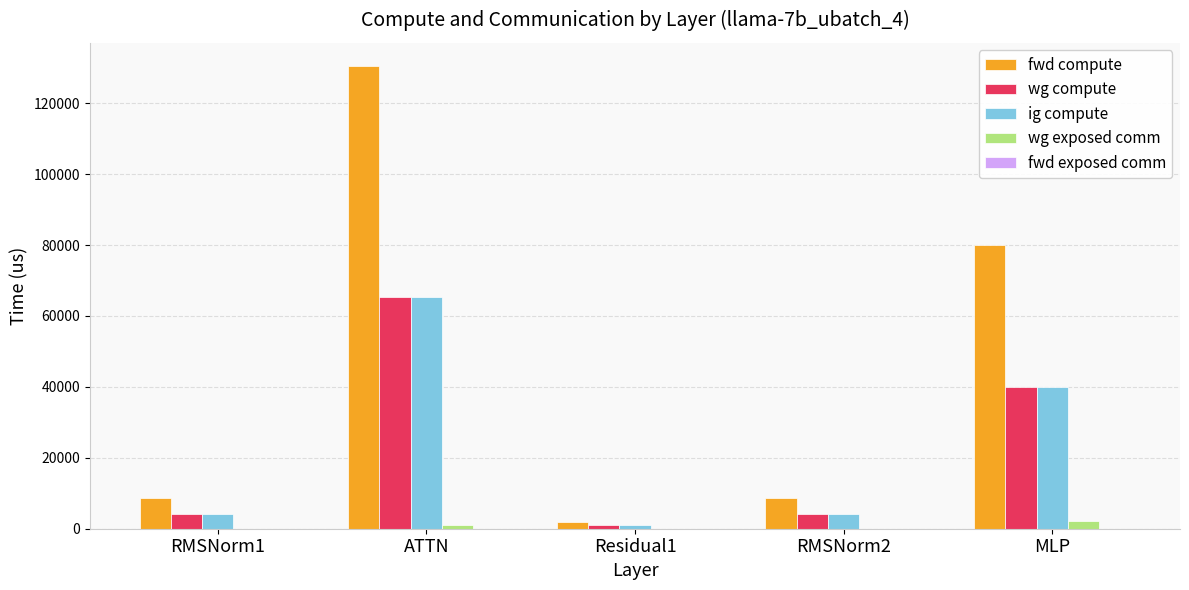

Where is ig compute nearest to the value 33091?

MLP